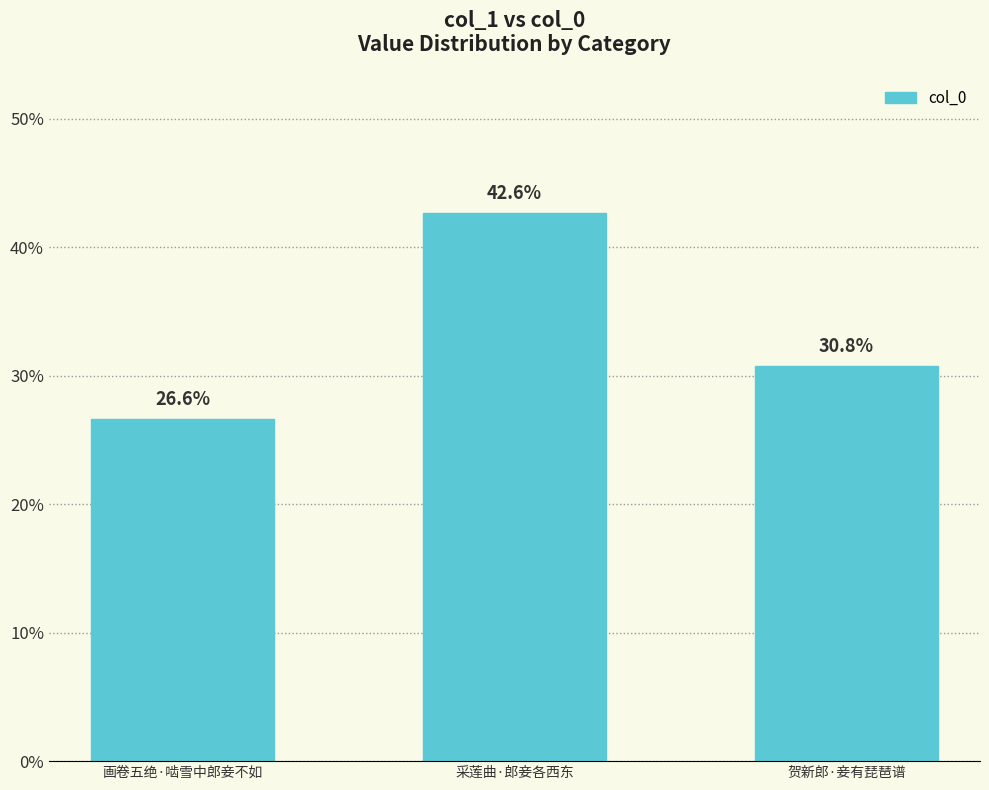

What is the sum of the values at 采莲曲·郎妾各西东 and 画卷五绝·啮雪中郎妾不如?

69.2